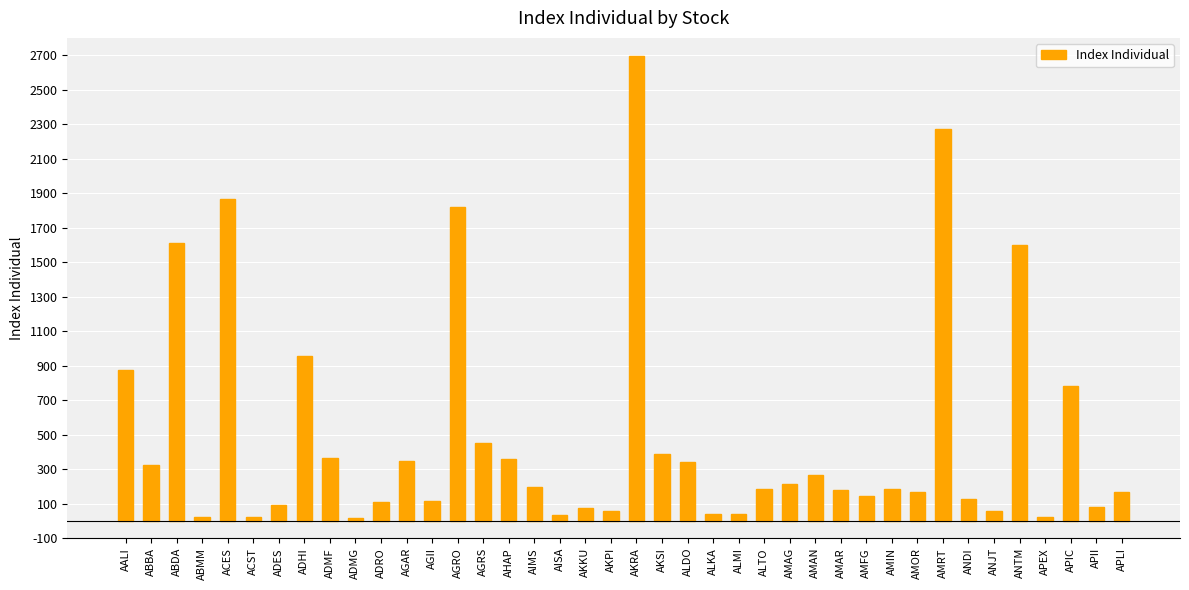

Are the bars horizontal?

No